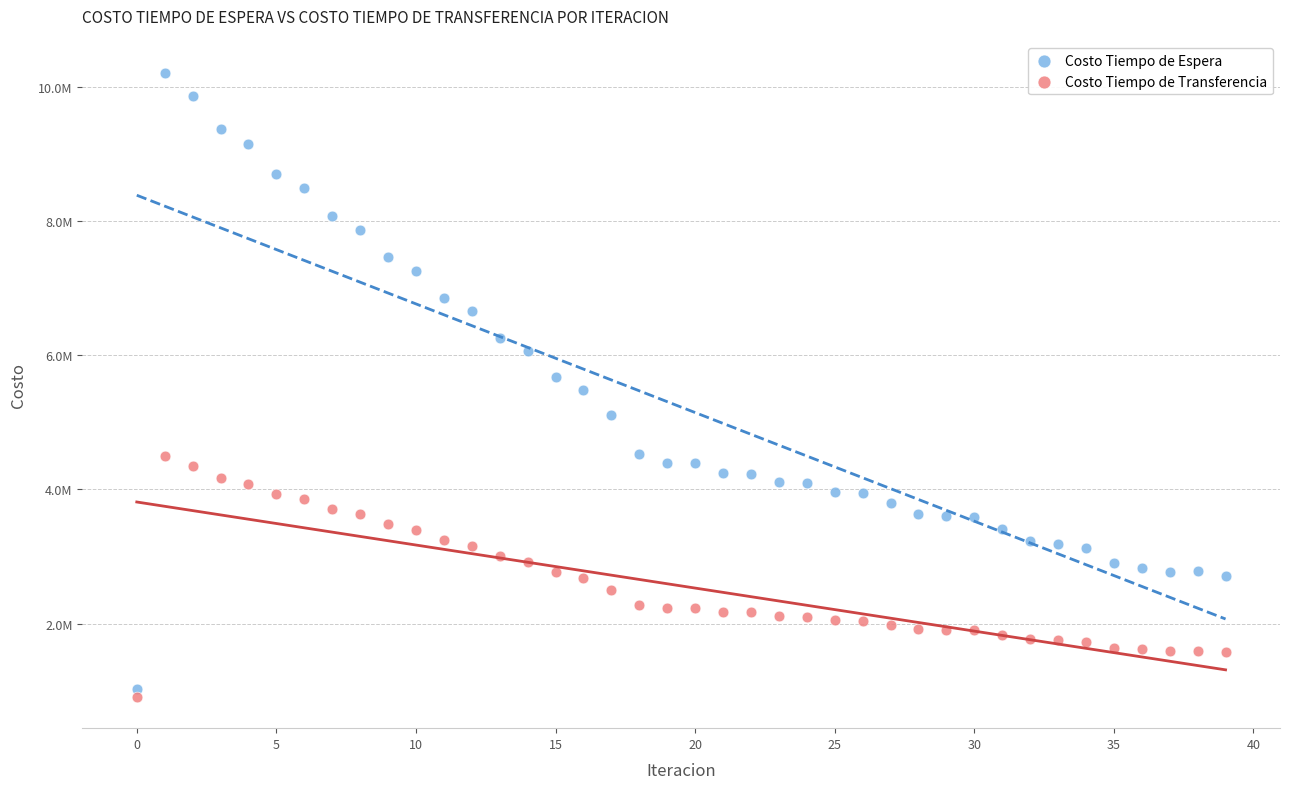

Which series contains the lowest Y value?

Costo Tiempo de Transferencia